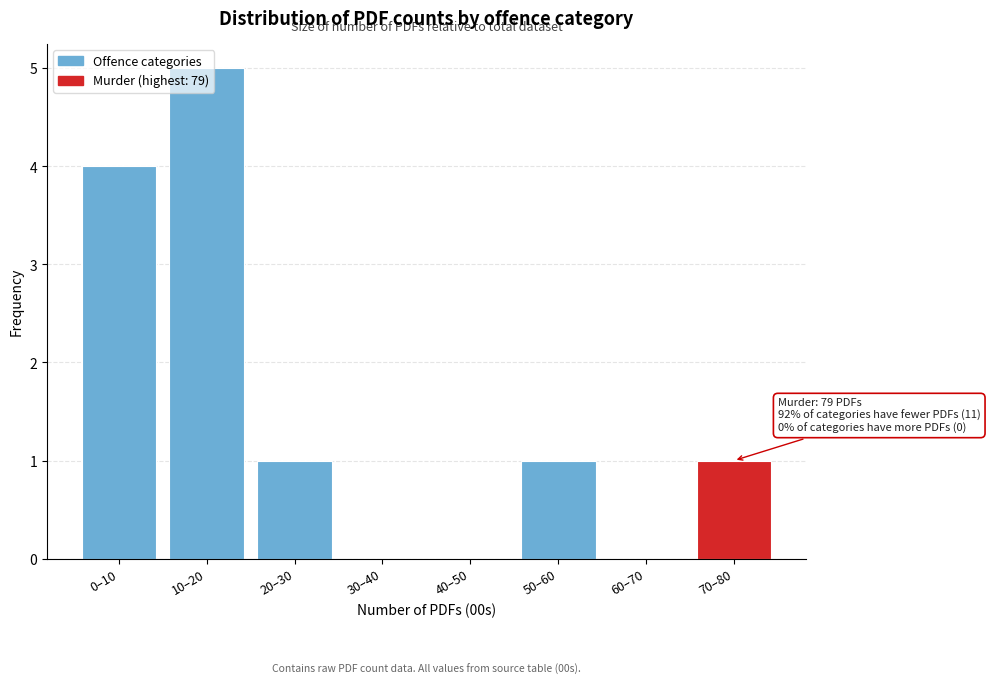

What is the ratio of the value at 10–20 to the value at 70–80?

5.0